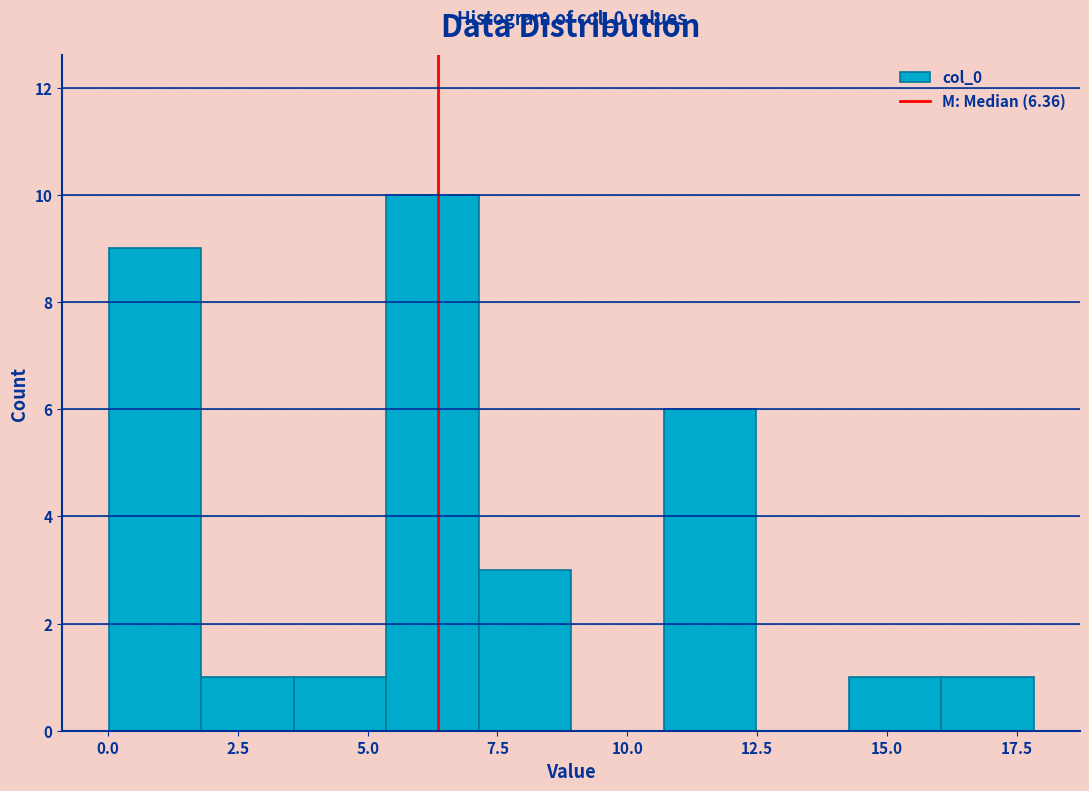

Read against the x-axis, roughly where is the centre of the tallest bar?

6.0